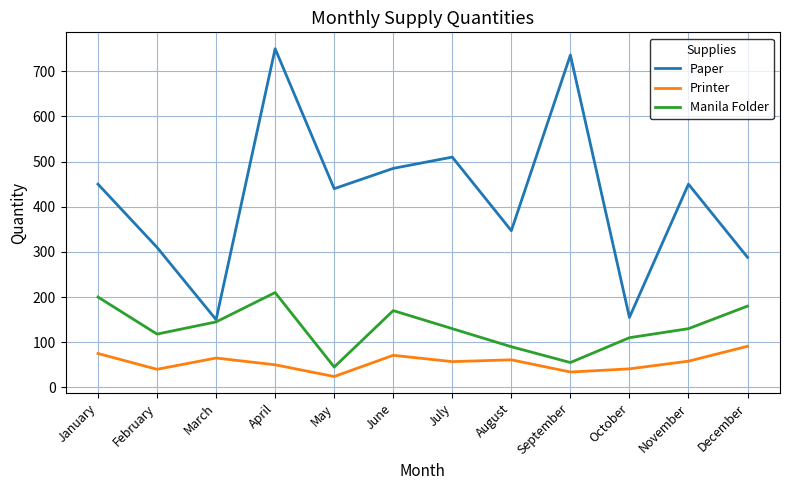

Which series has the largest total across all categories?

Paper